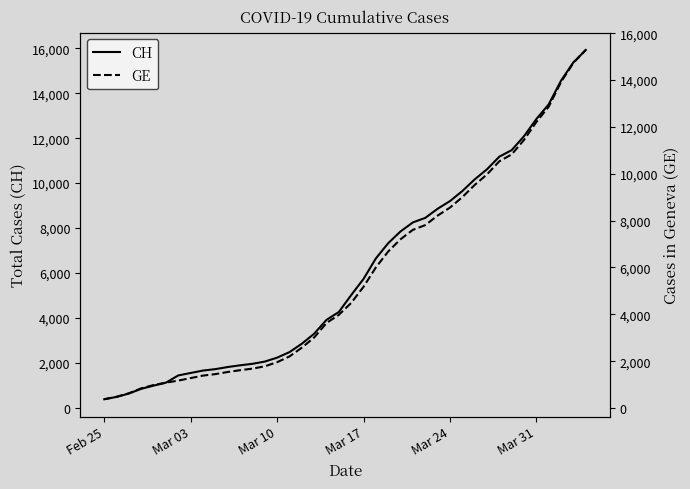

What is the greatest value displayed?

15926